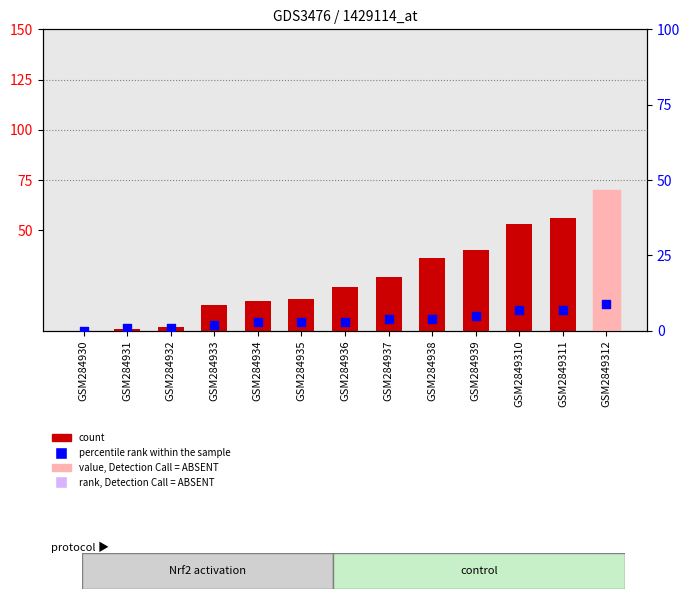

At which category is the sum across all series the highest?

GSM2849312